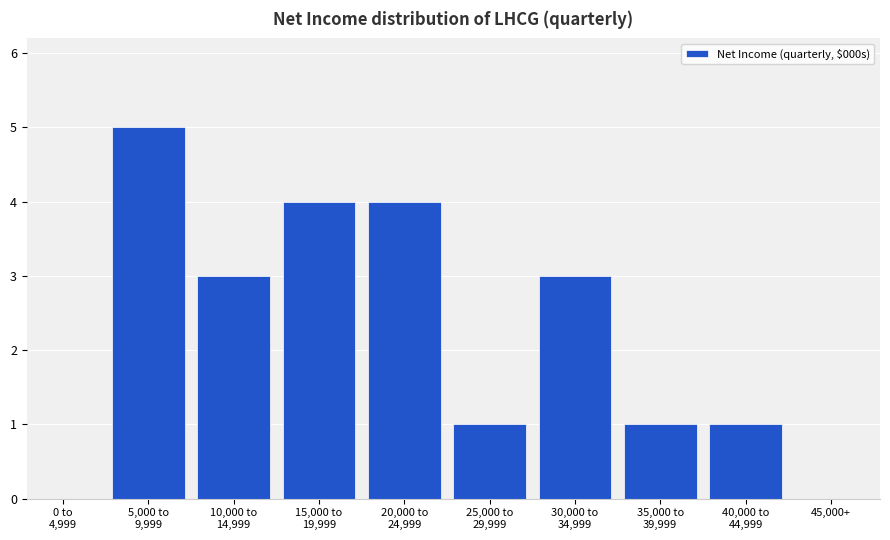

What is the greatest value displayed?

5